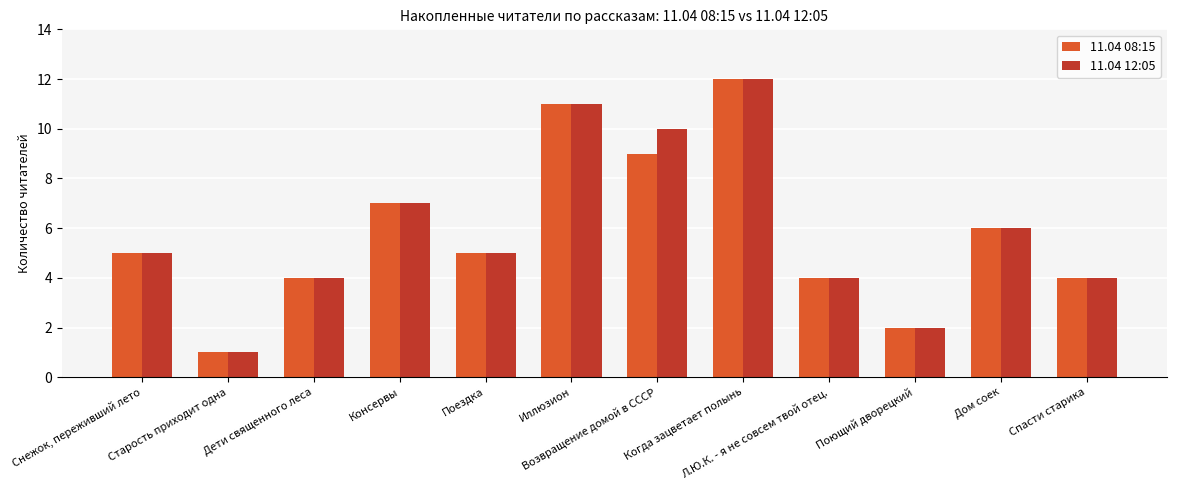

What is the smallest value displayed?

1